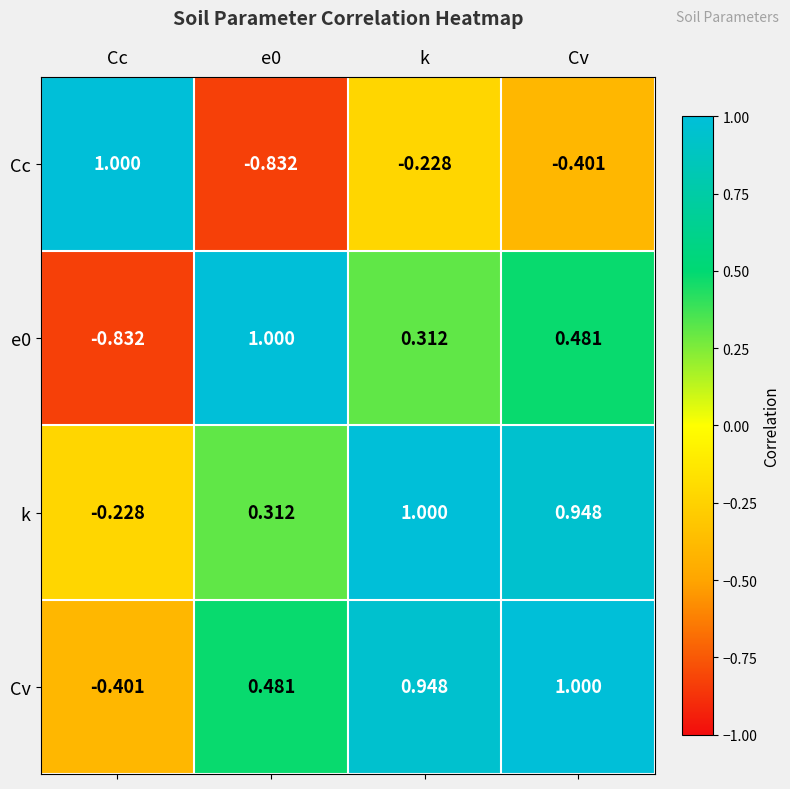

At which label does k reach its peak?

k